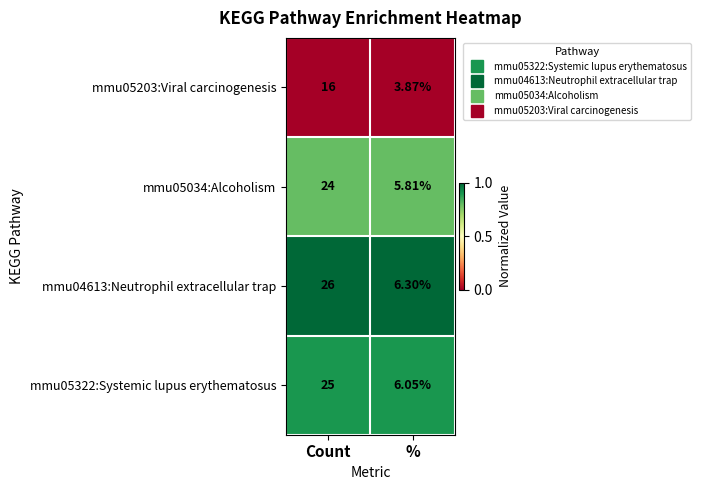

Which series has the largest range (max minus min)?

mmu04613:Neutrophil extracellular trap